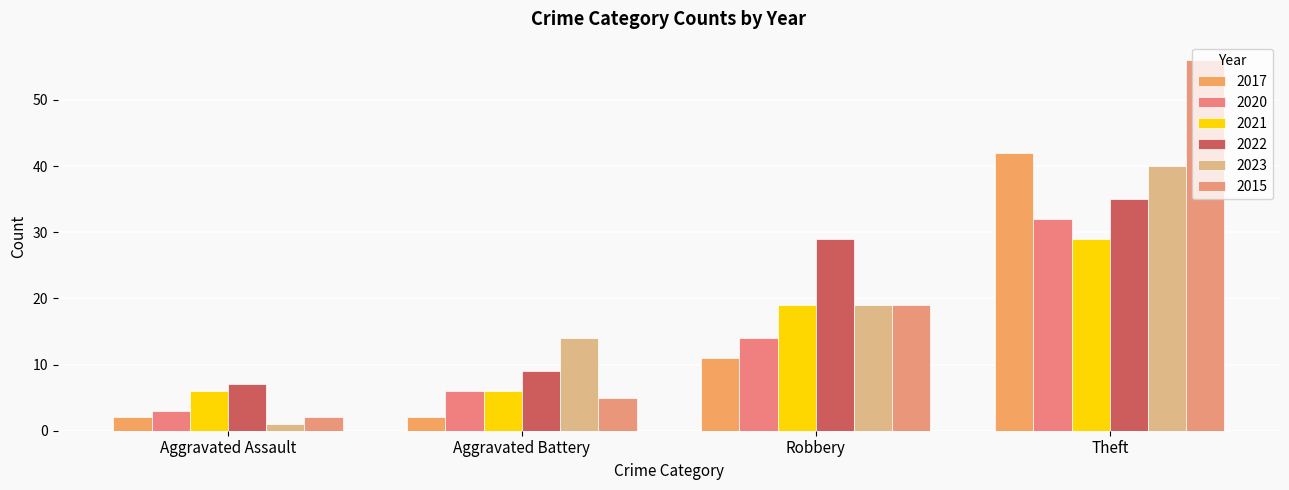

Reading right to left, what are all the values shown in this chart?

2017: Theft=42	Robbery=11	Aggravated Battery=2	Aggravated Assault=2
2020: Theft=32	Robbery=14	Aggravated Battery=6	Aggravated Assault=3
2021: Theft=29	Robbery=19	Aggravated Battery=6	Aggravated Assault=6
2022: Theft=35	Robbery=29	Aggravated Battery=9	Aggravated Assault=7
2023: Theft=40	Robbery=19	Aggravated Battery=14	Aggravated Assault=1
2015: Theft=56	Robbery=19	Aggravated Battery=5	Aggravated Assault=2